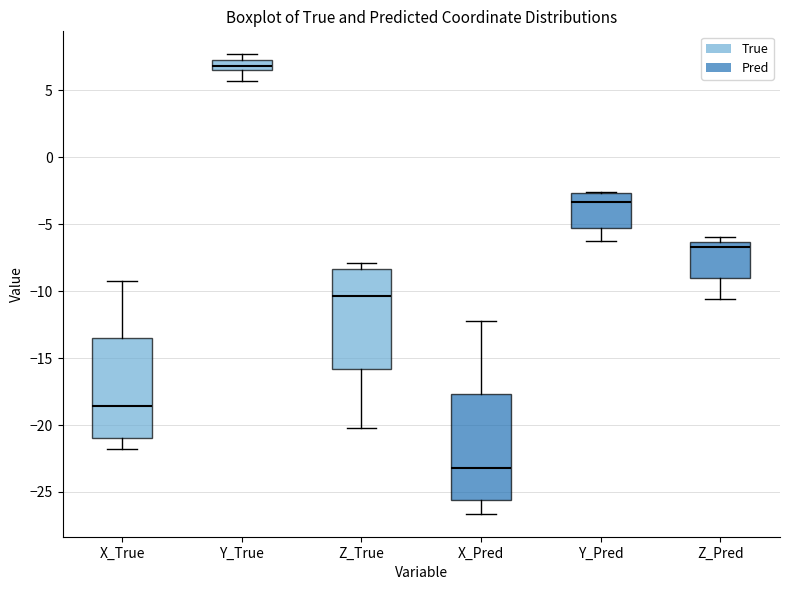

Where is the lower edge of the box for Y_True on the y-axis? The values are not printed on the chart, so give them approximately, as read against the axis.

6.5